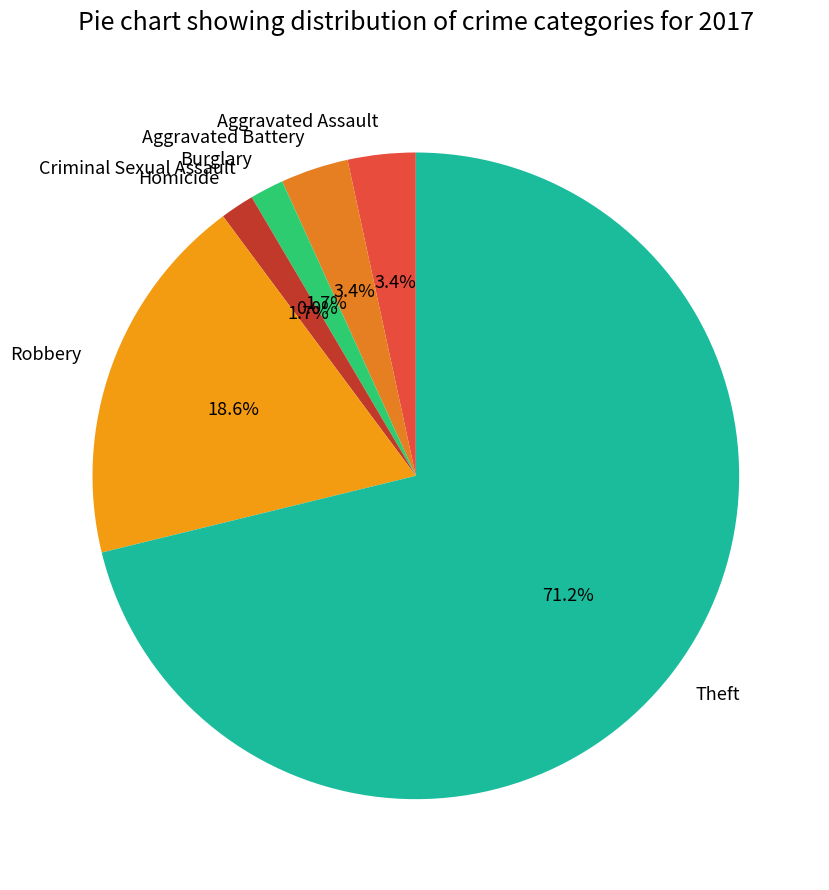

Rank the categories by value from lowest to highest.

Criminal Sexual Assault, Burglary, Homicide, Aggravated Assault, Aggravated Battery, Robbery, Theft